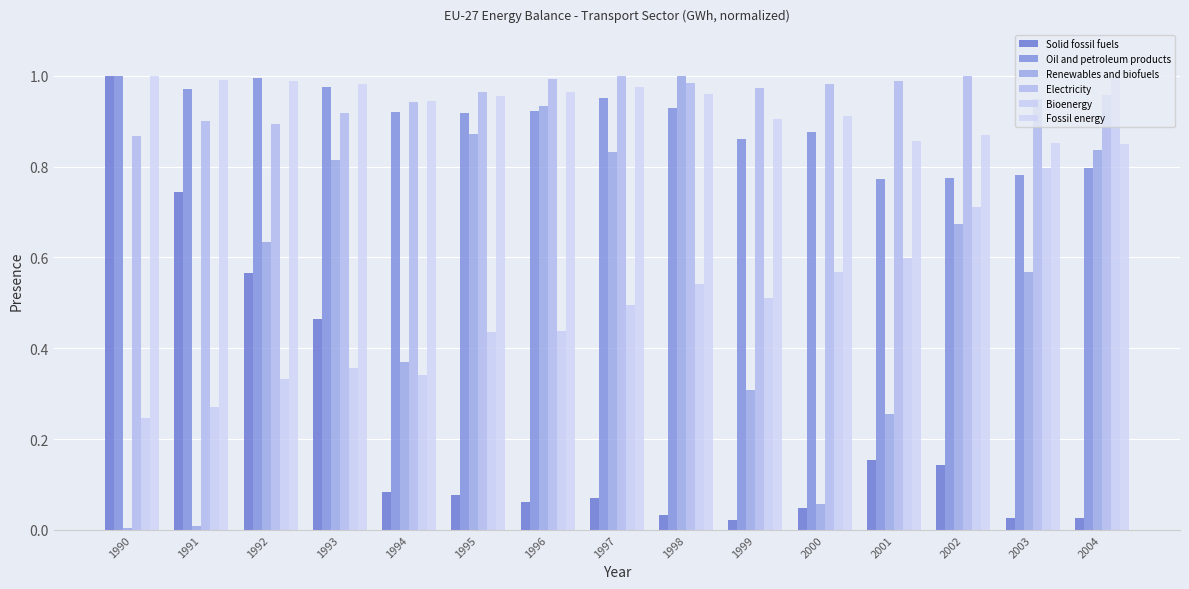

Rank the series at 1992 from highest to lowest value.

Oil and petroleum products, Fossil energy, Electricity, Renewables and biofuels, Solid fossil fuels, Bioenergy